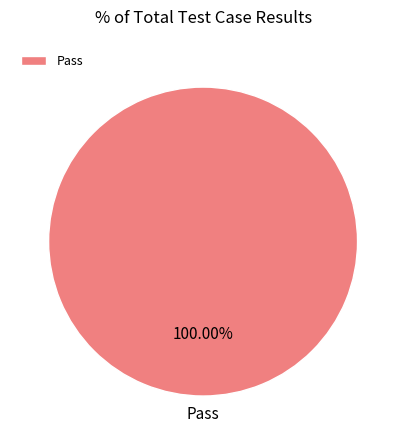

To the nearest percent, what percentage of the pie is Pass?

100%